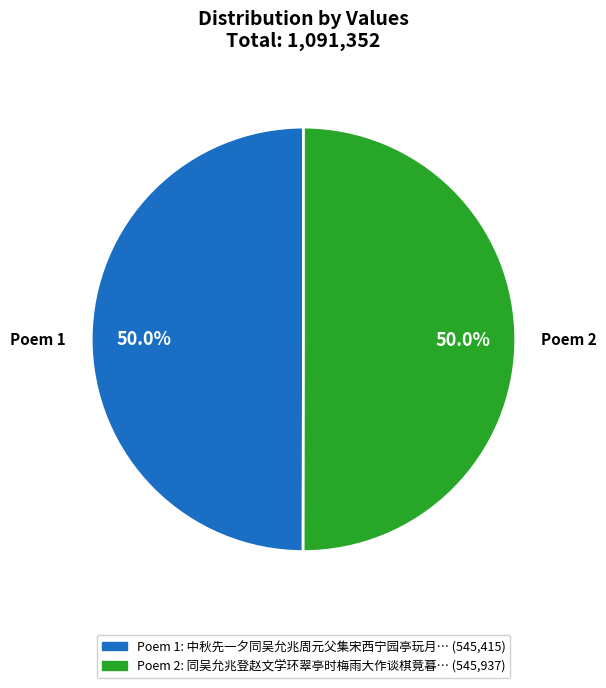

Approximately how many times larger is the value at Poem 2 compared to Poem 1?

1.0